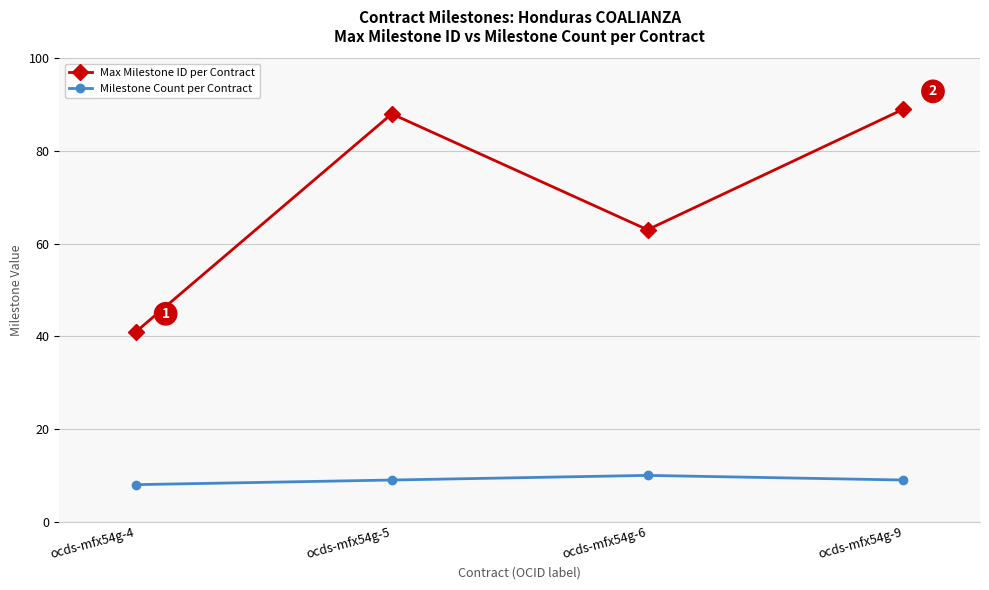

Is it true that Max Milestone ID per Contract equals 88 at ocds-mfx54g-5?

True